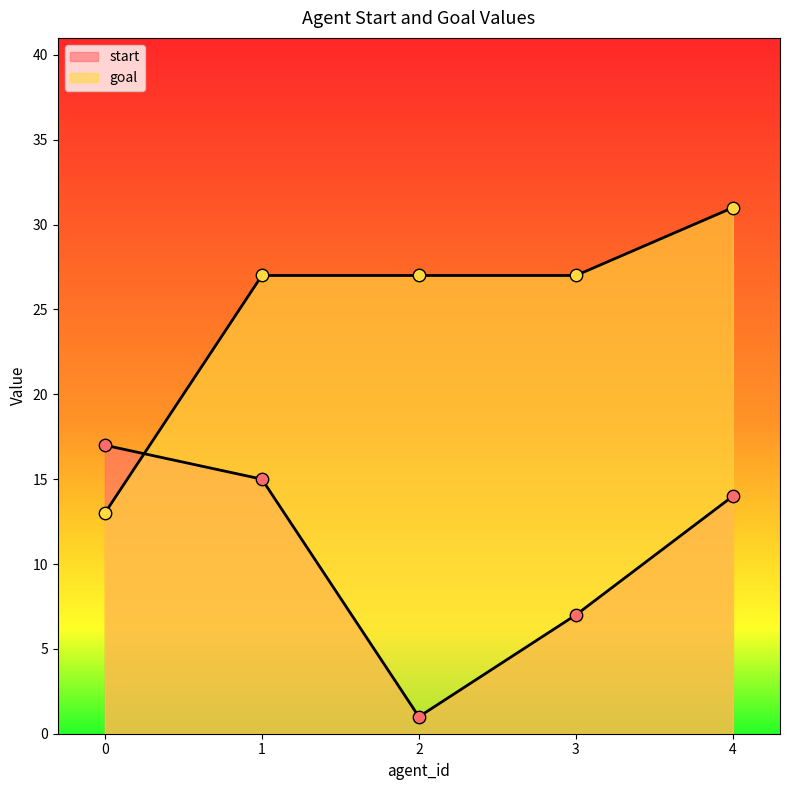

What are all the series names shown in the legend?

start, goal